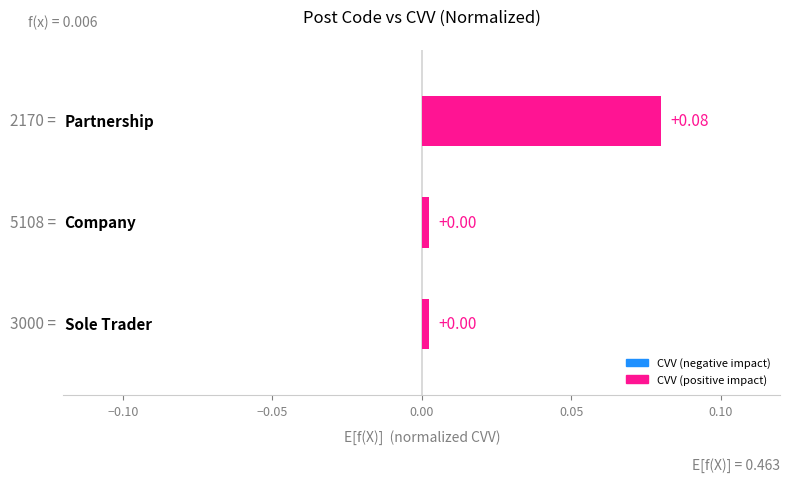

What is the greatest value displayed?

0.1